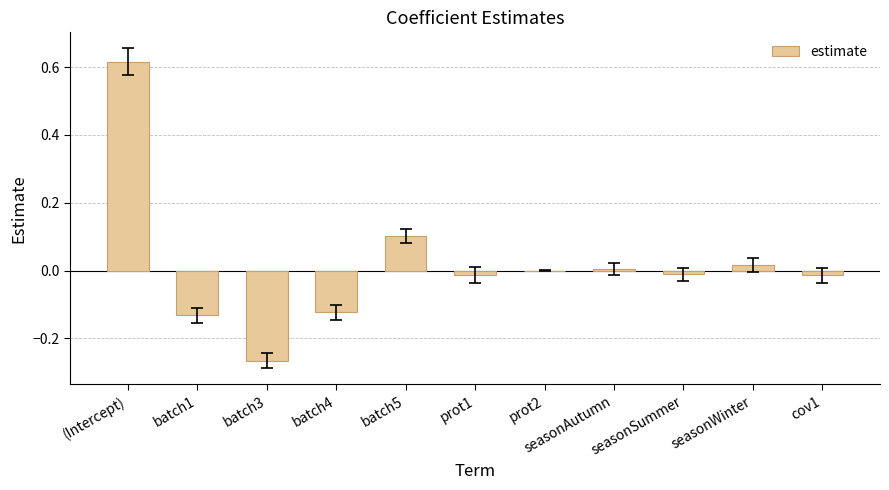

Which category has the highest value across all series?

(Intercept)